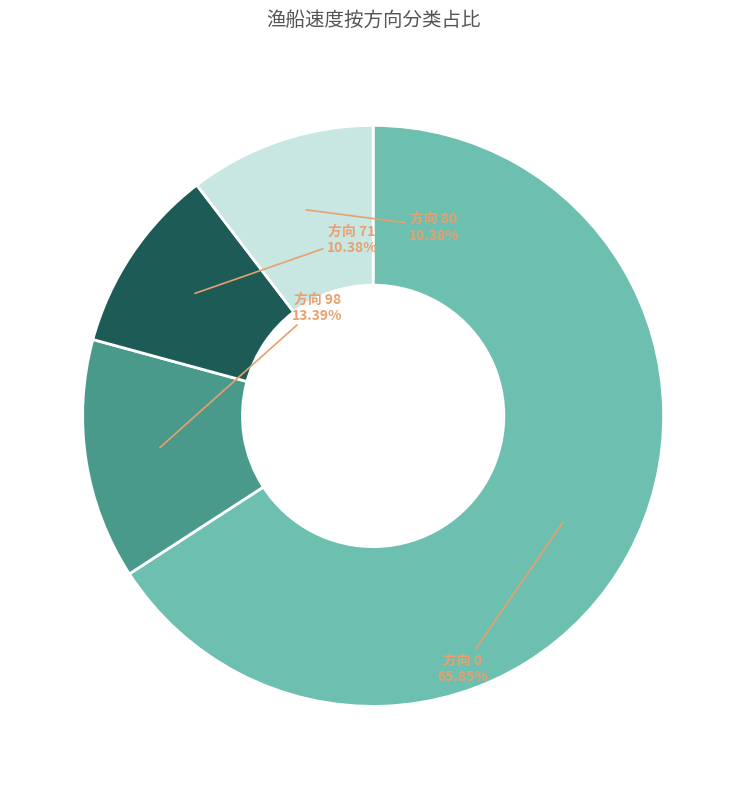

Combined, do 方向 0 and 方向 80 account for over 50%?

Yes